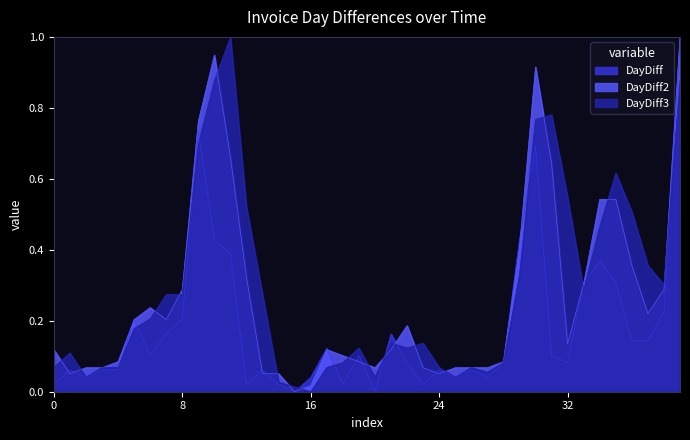

List the series in order of their overall mean, lowest first.

DayDiff, DayDiff2, DayDiff3